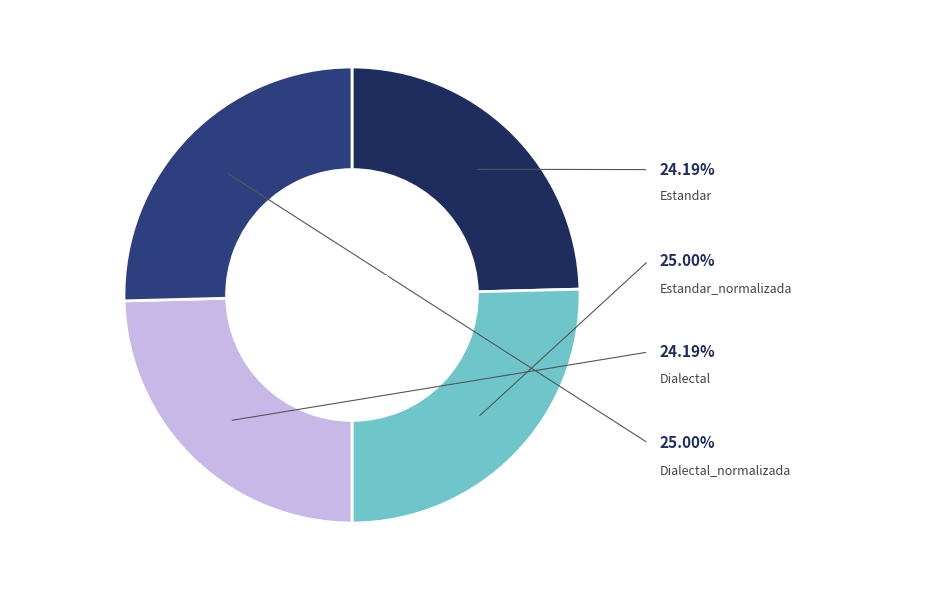

Is there a majority slice in this chart?

No